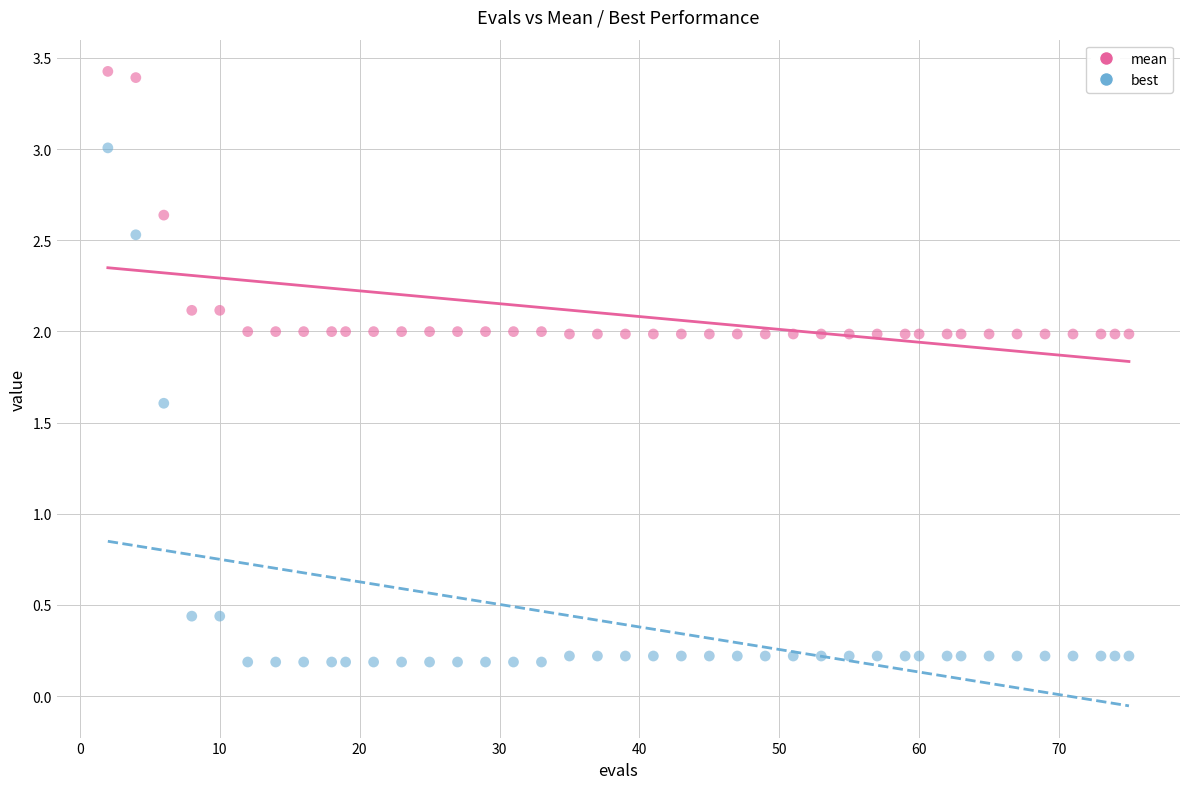

What are all the series names shown in the legend?

mean, best